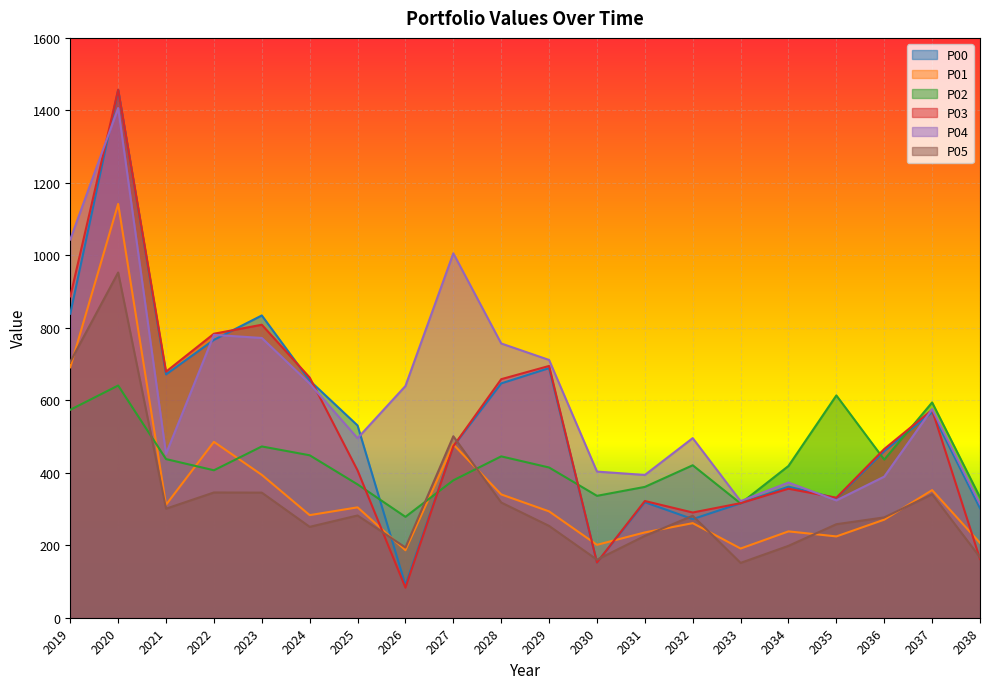

Is the value of P04 at 2024 greater than the value of P00 at 2026?

Yes